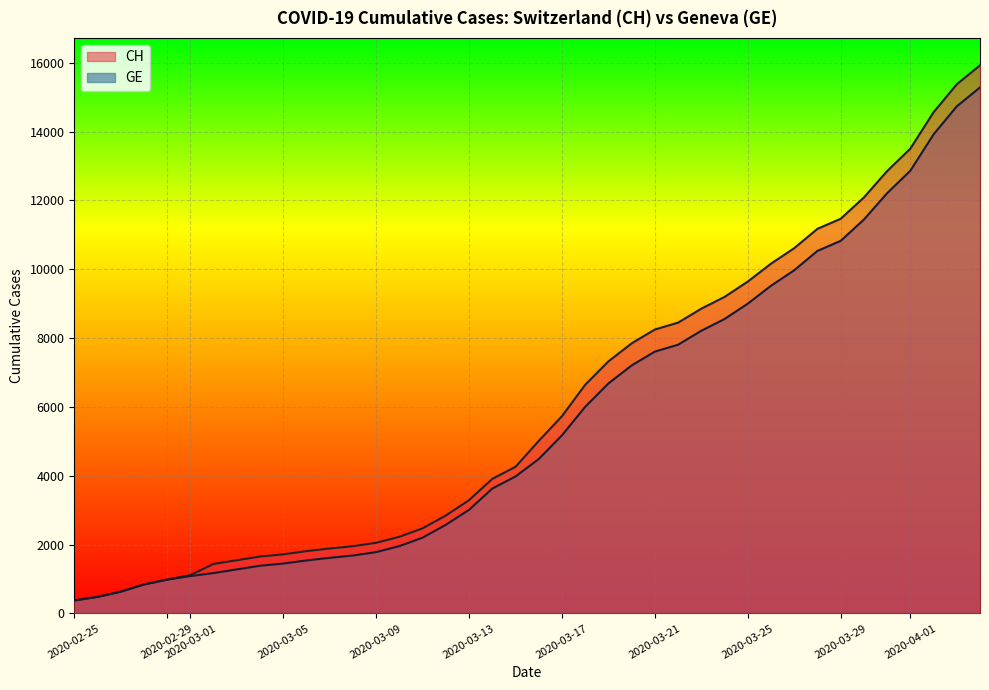

How many lines are shown in the chart?

2